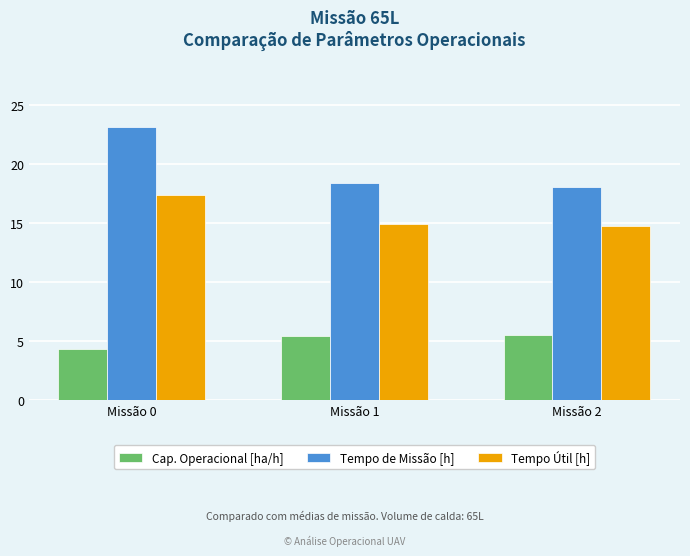

What is the average value of the Tempo de Missão [h] series?

19.9